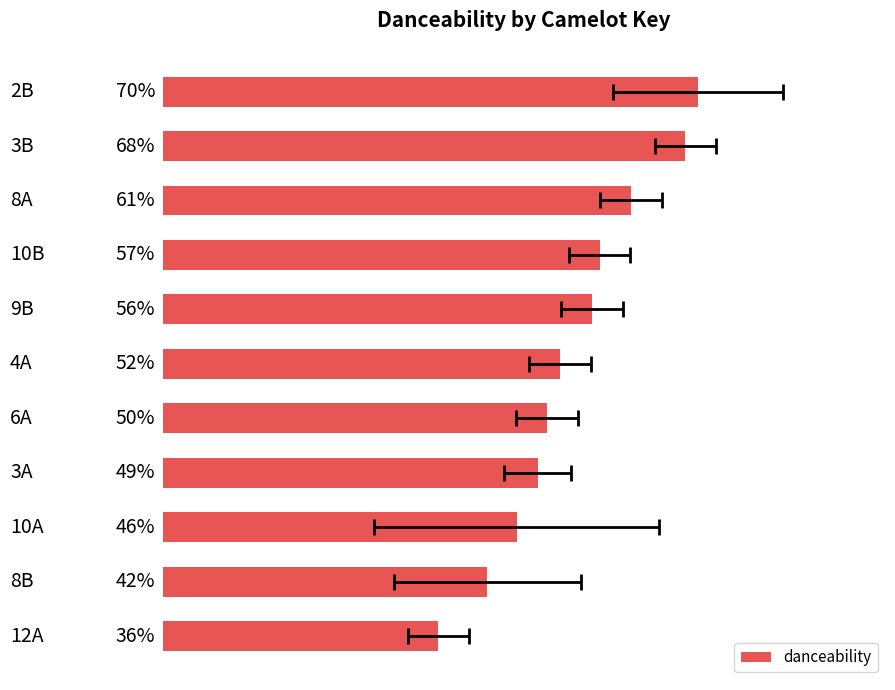

What is the difference between the maximum and second lowest values?

0.3